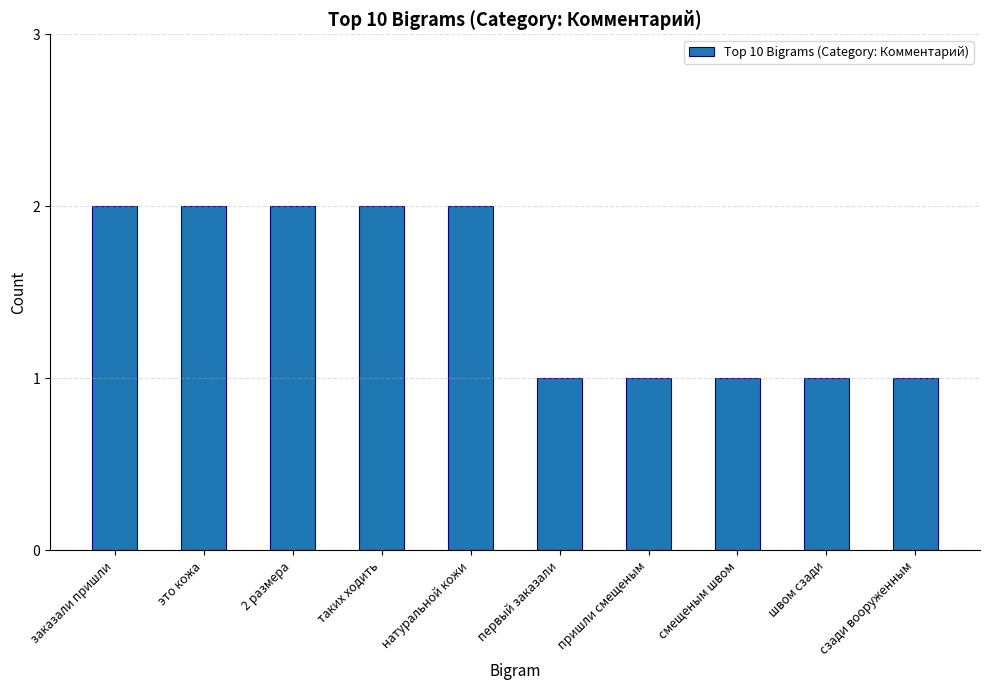

What is the label of the 6th bar from the left?

первый заказали